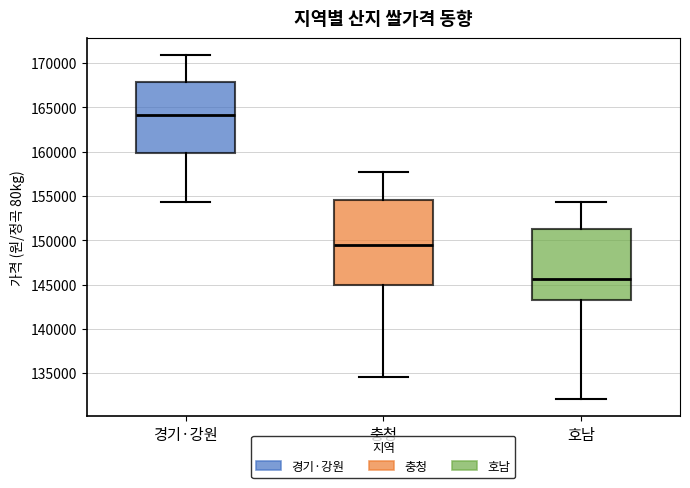

Reading left to right, transcribe this box plot: for each box, give where its median line is, the range the box spans, and where its two whiskers end, as read against the y-axis. The values are not printed on the chart, so give them approximately, as read against the axis.

경기·강원: median 164000, box 160000 to 168000, whiskers 154500 to 171000
충청: median 149500, box 145000 to 154500, whiskers 134500 to 157500
호남: median 145500, box 143000 to 151500, whiskers 132000 to 154500